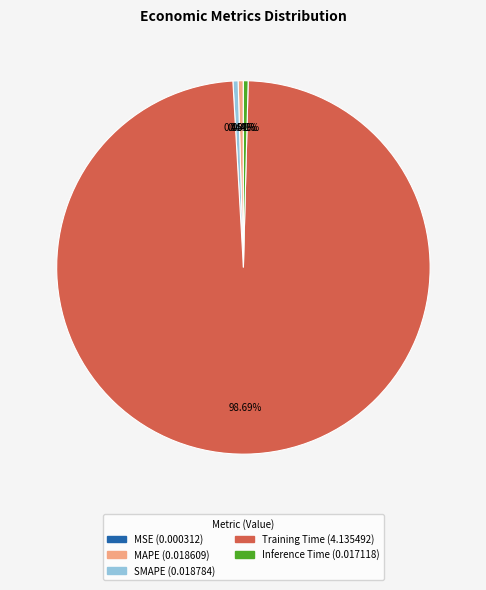

Which slice is the largest?

Training Time